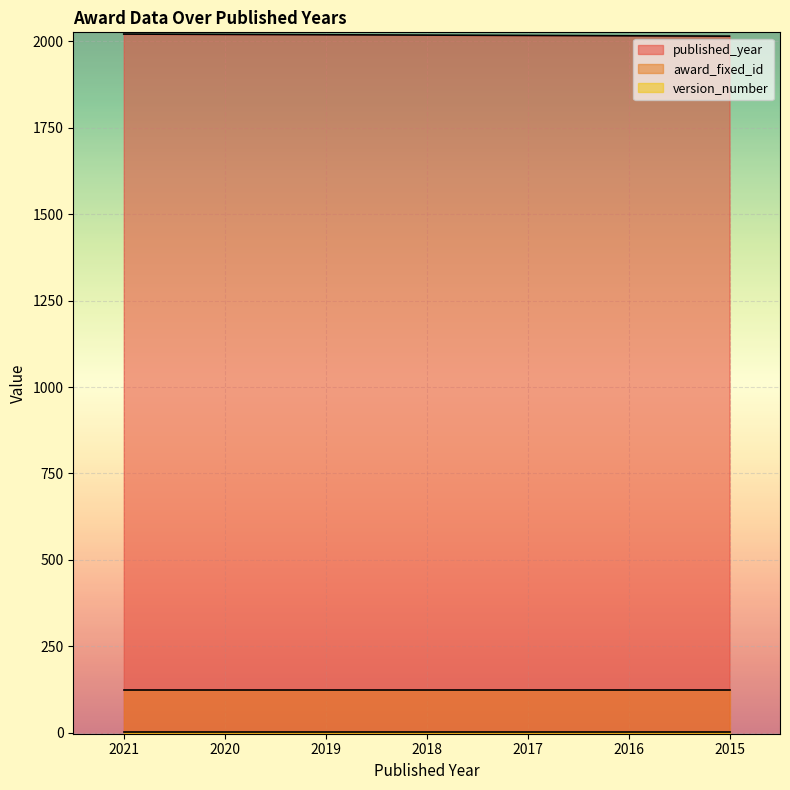

At how many categories does at least one series exceed 1873?

7